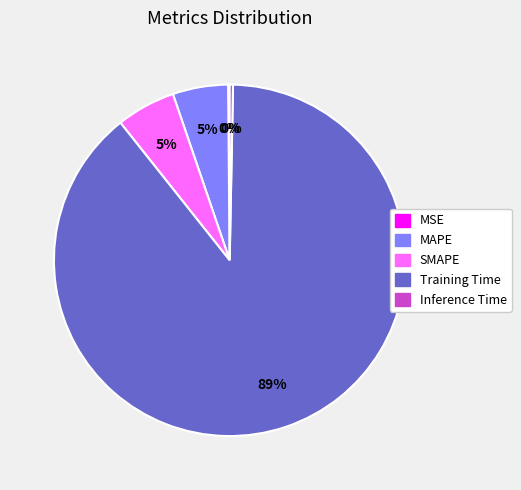

True or false: Inference Time accounts for 0% of the total.

True